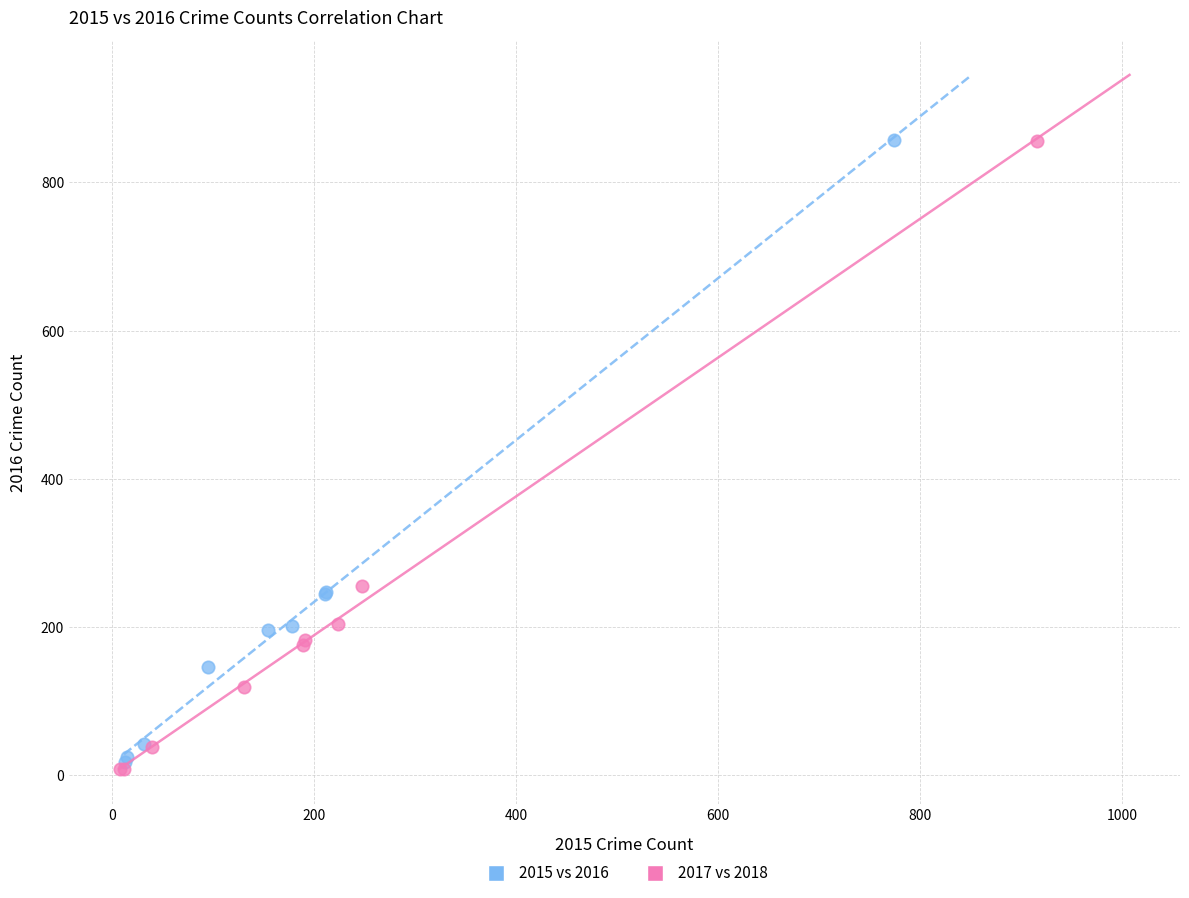

Which series contains the lowest Y value?

2017 vs 2018